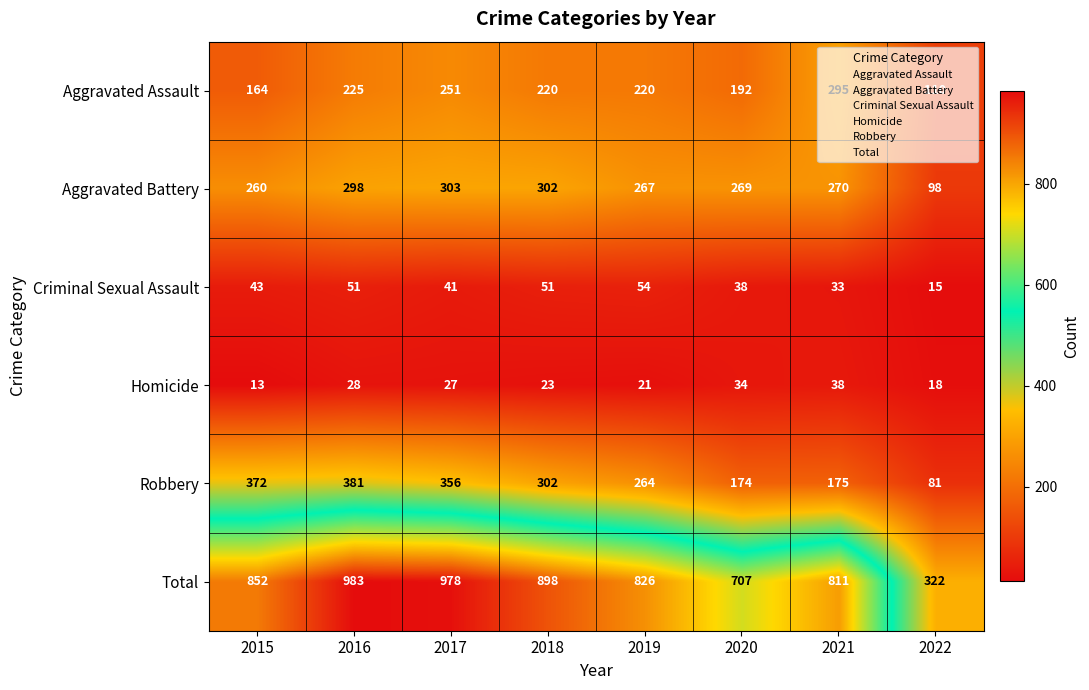

Rank the series by their maximum value, from highest to lowest.

Total, Robbery, Aggravated Battery, Aggravated Assault, Criminal Sexual Assault, Homicide